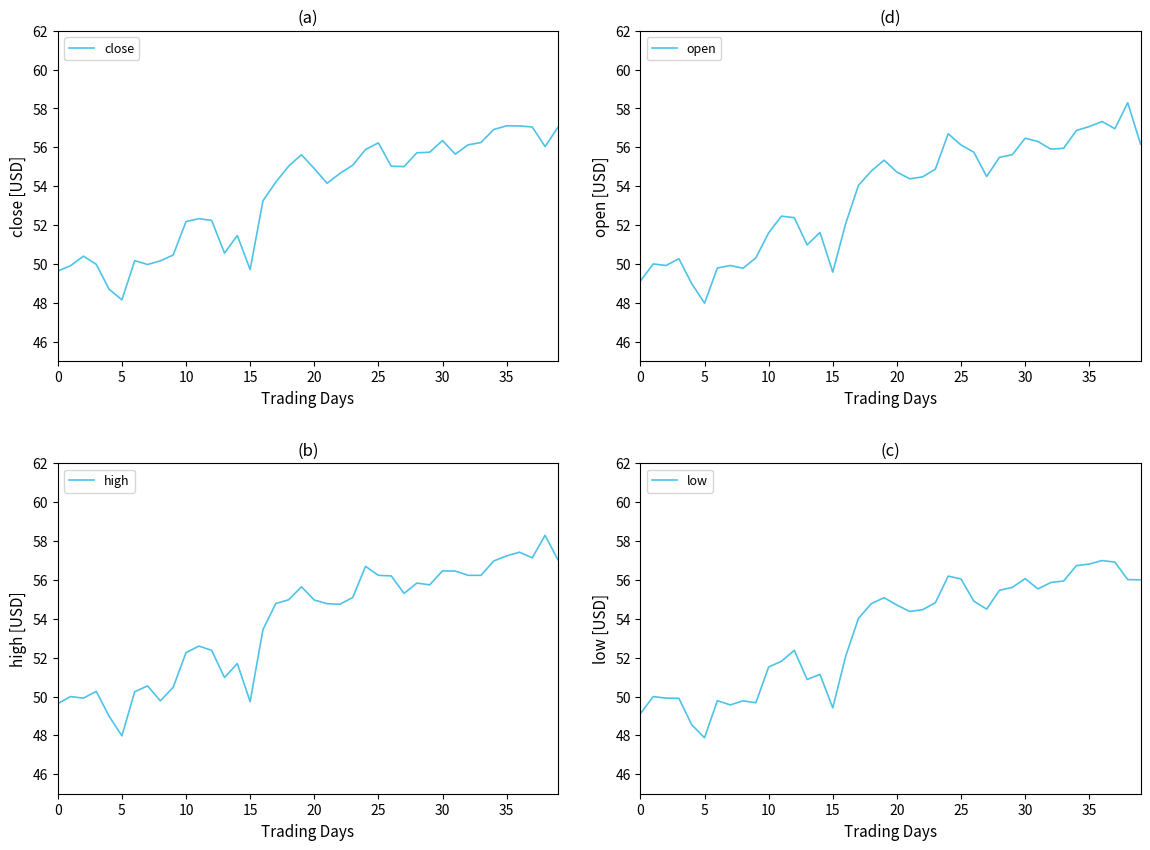

At which category does the chart reach its minimum across all series?

25